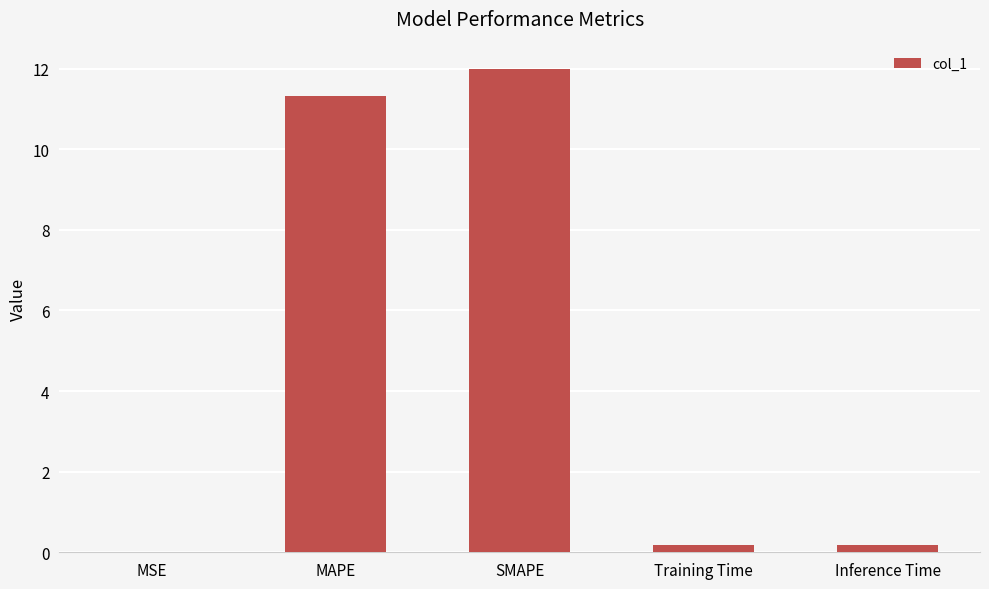

Which label corresponds to the largest value in the chart?

SMAPE